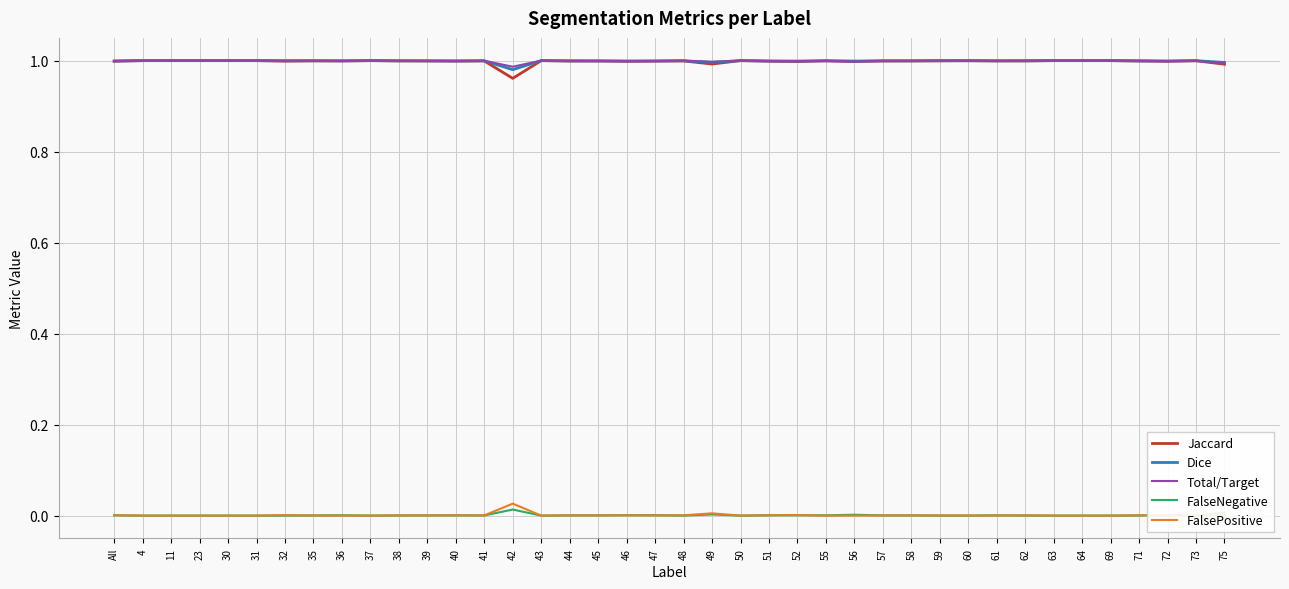

What is the label of the 34th point from the left?

63